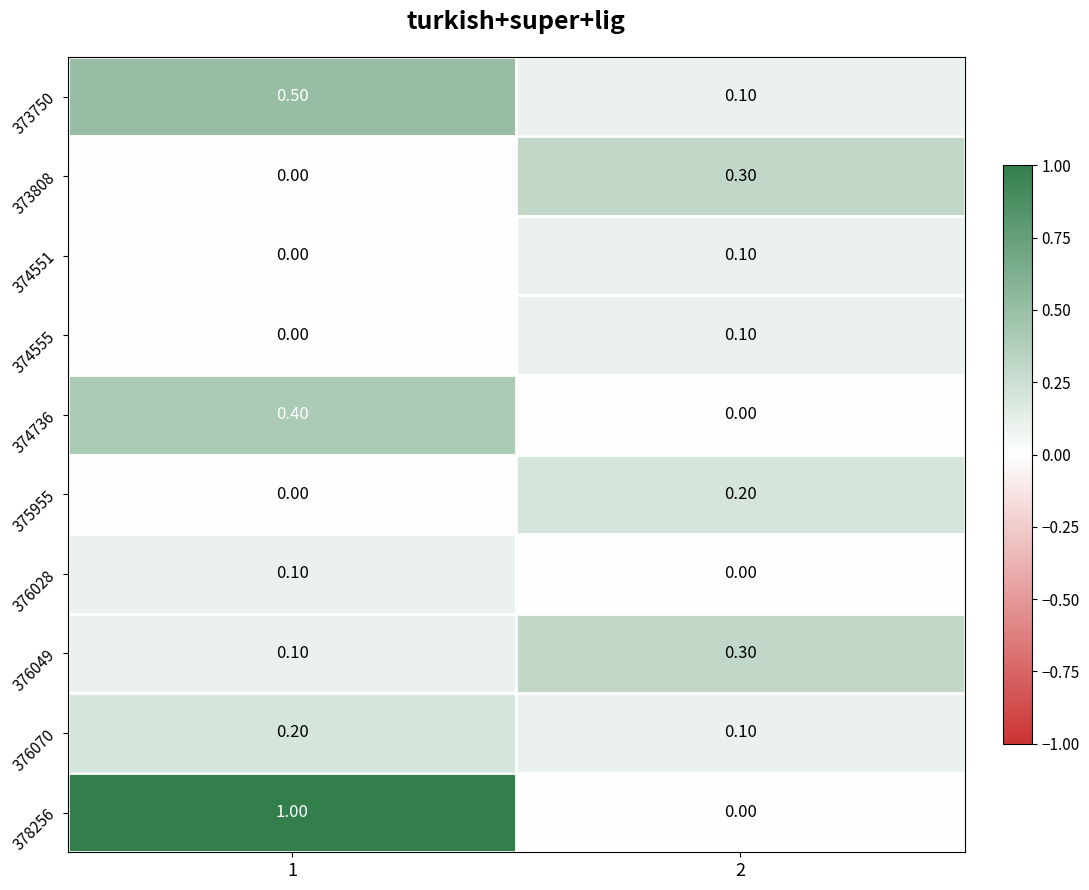

List the labels in order of 374551 value, smallest first.

1, 2